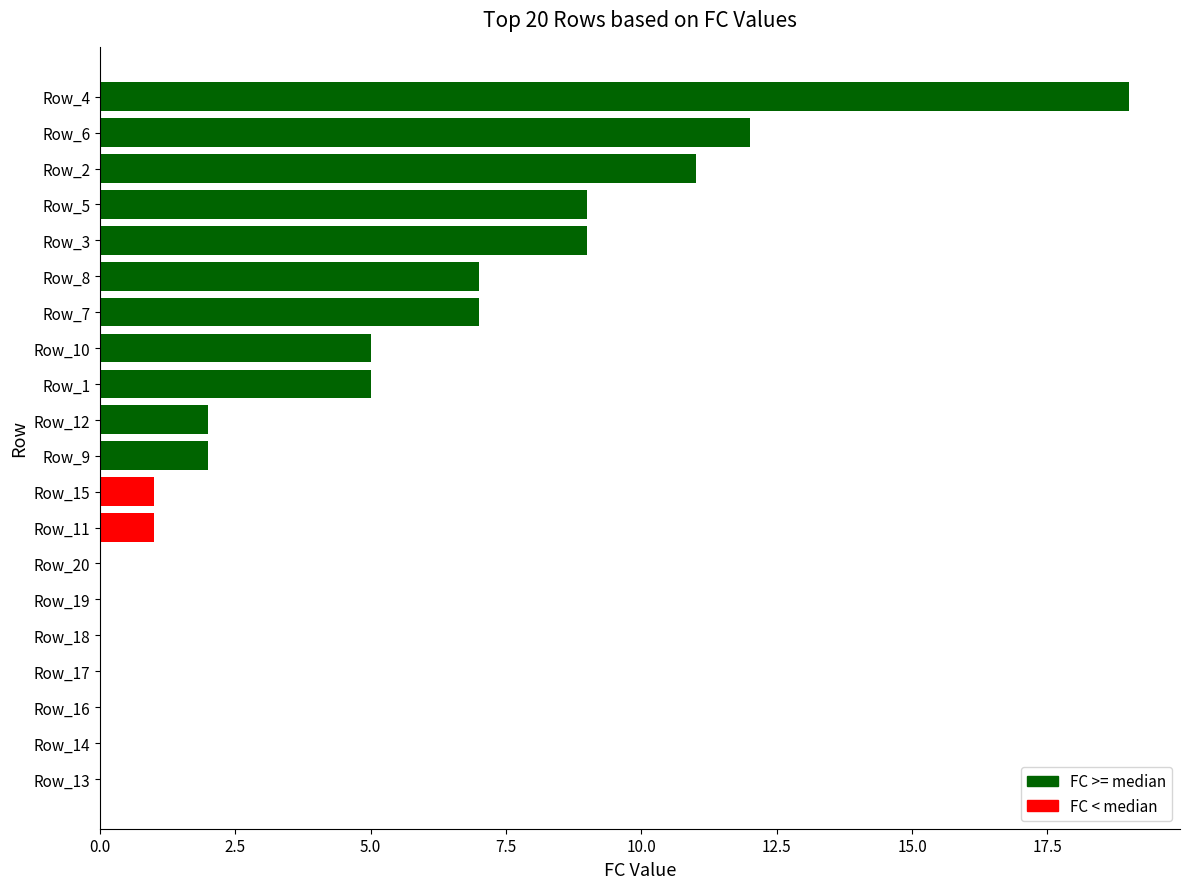

Which has a higher value, Row_4 or Row_7?

Row_4